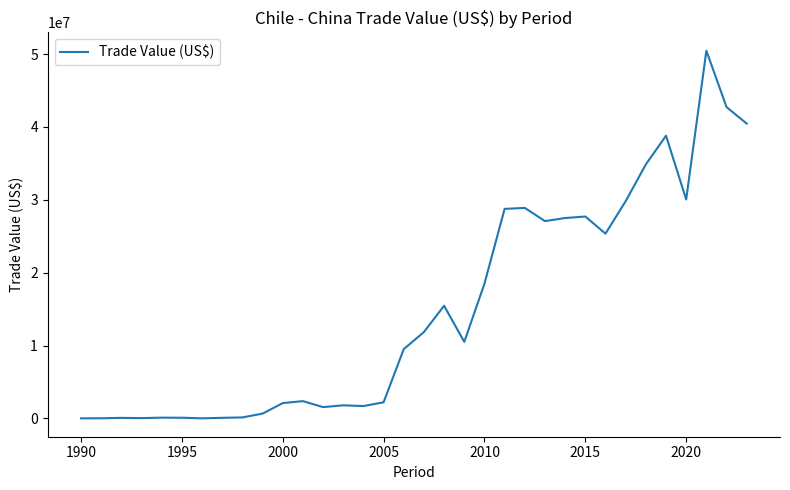

How many distinct data groups are displayed?

1